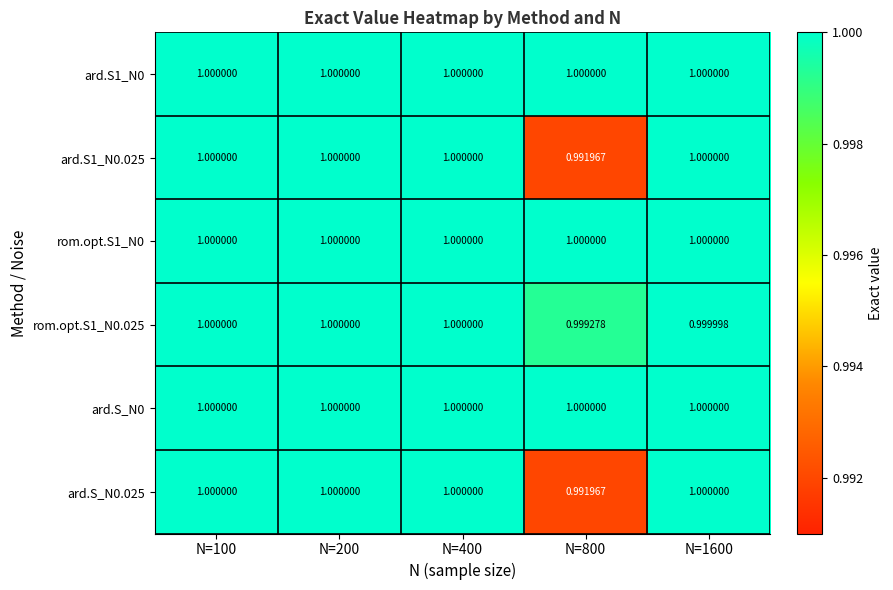

How many values in the ard.S_N0.025 series are below 1?

1